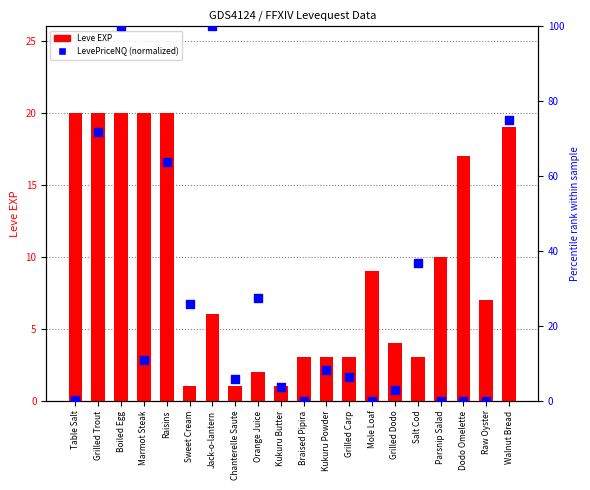

Which series reaches the maximum Y coordinate?

LevePriceNQ (normalized)